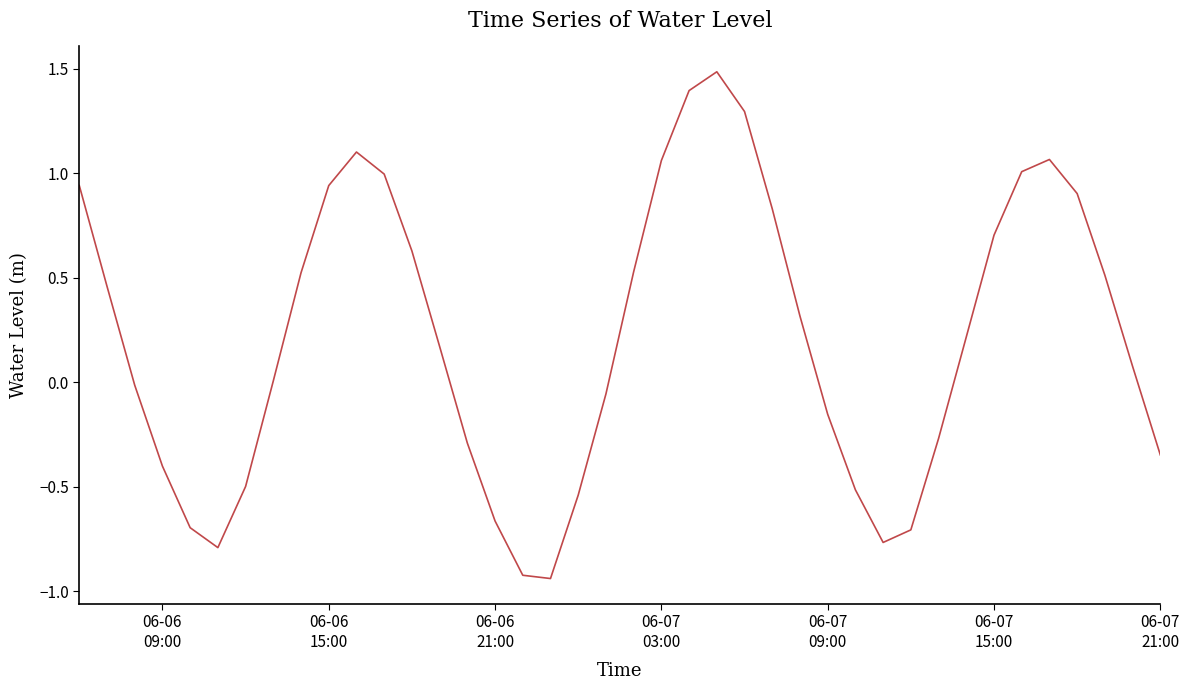

What is the difference between the maximum and minimum values?

2.4